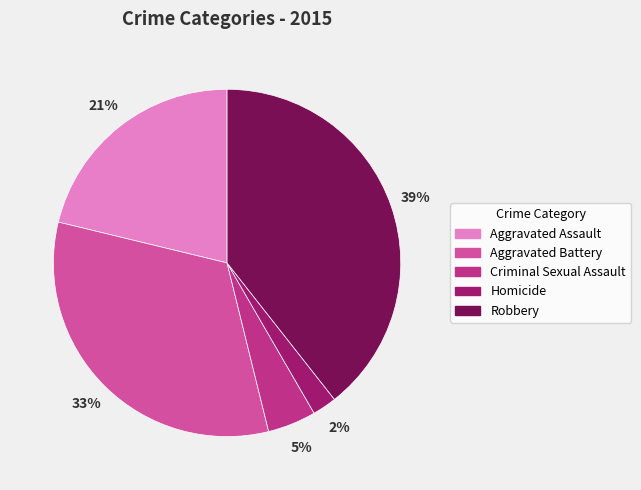

Combined, do Aggravated Assault and Criminal Sexual Assault account for over 50%?

No